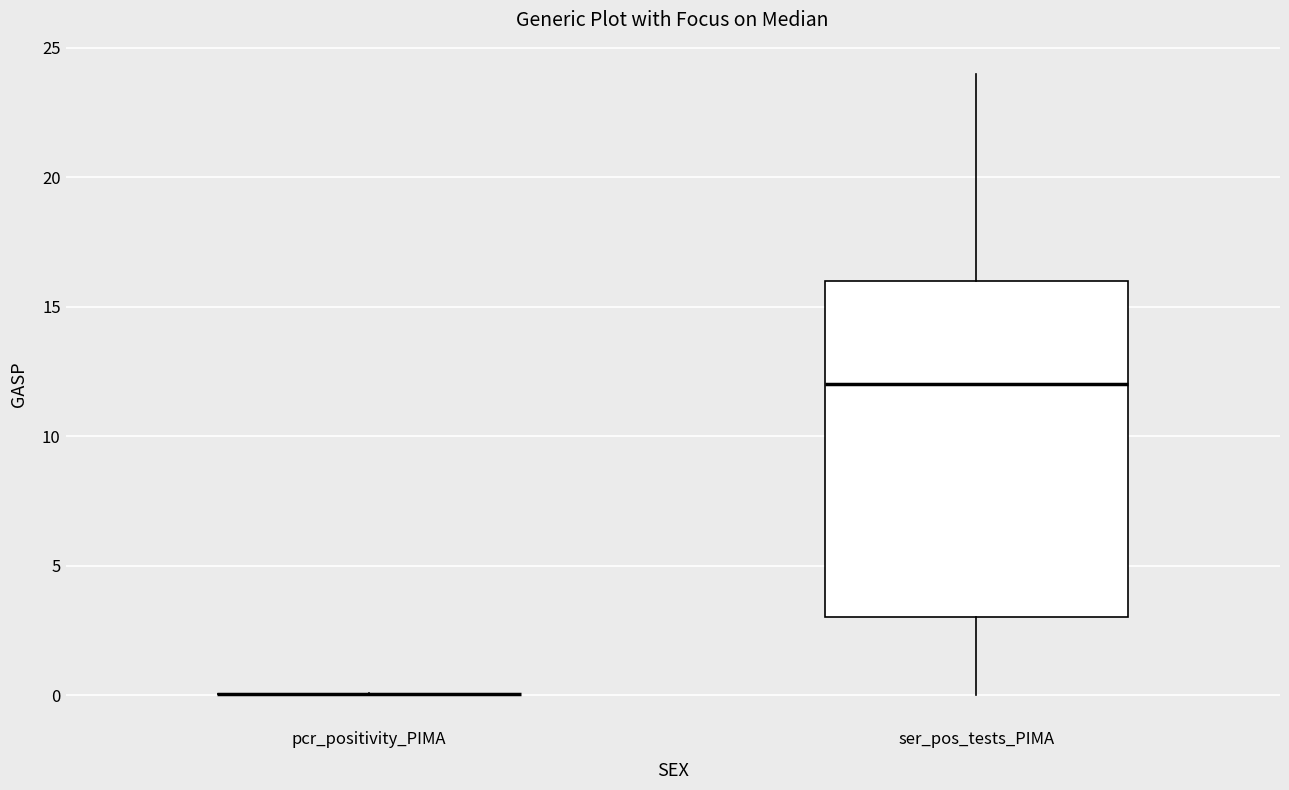

Reading left to right, read every box against the y-axis: the position of its median line, the range the box covers, and the ends of its whiskers. The values are not printed on the chart, so give them approximately, as read against the axis.

pcr_positivity_PIMA: box collapsed to a line at 0, whiskers 0 to 0
ser_pos_tests_PIMA: median 12, box 3 to 16, whiskers 0 to 24